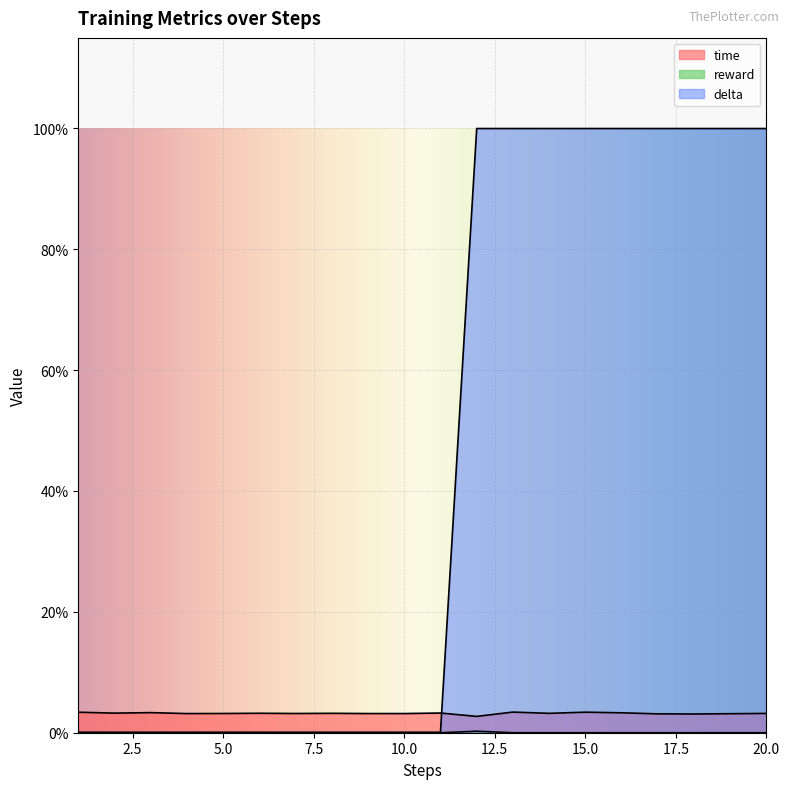

Count the reward values in the range 0 to 1.

20